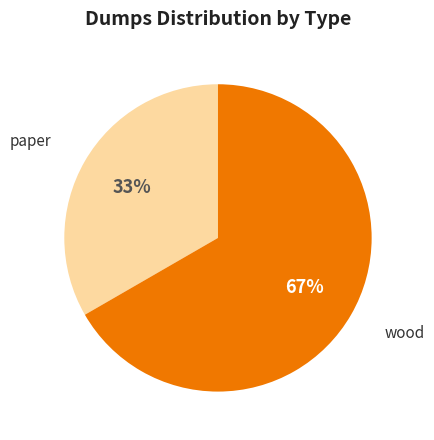

Does wood account for over 50% of the chart?

Yes